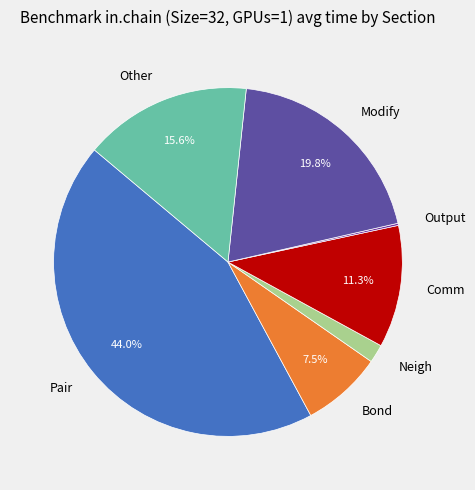

Does any single category account for the majority?

No